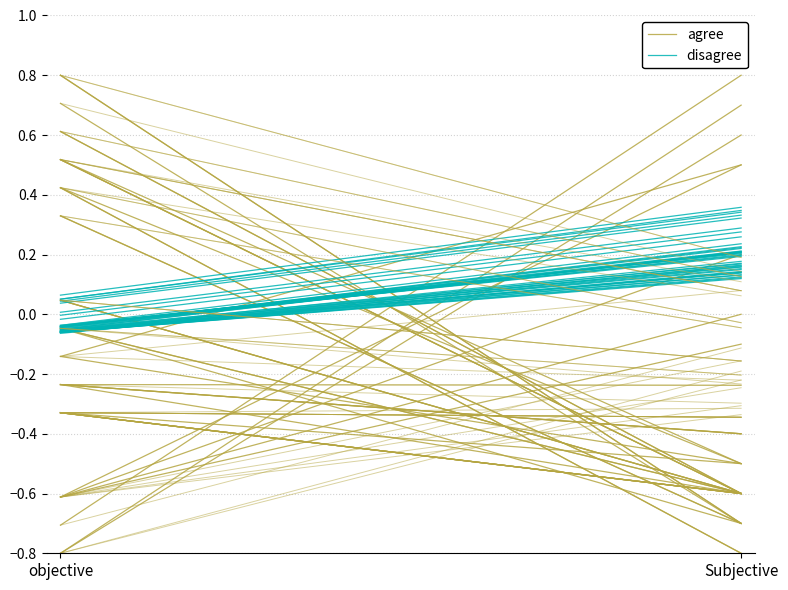

Rank the series at Subjective from lowest to highest value.

agree, disagree